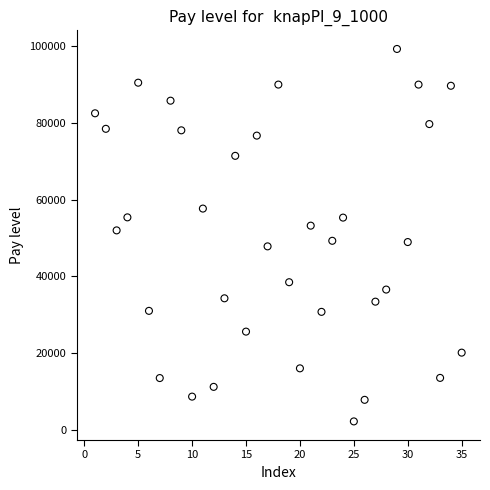

What is the range of X values (max minus min)?

34